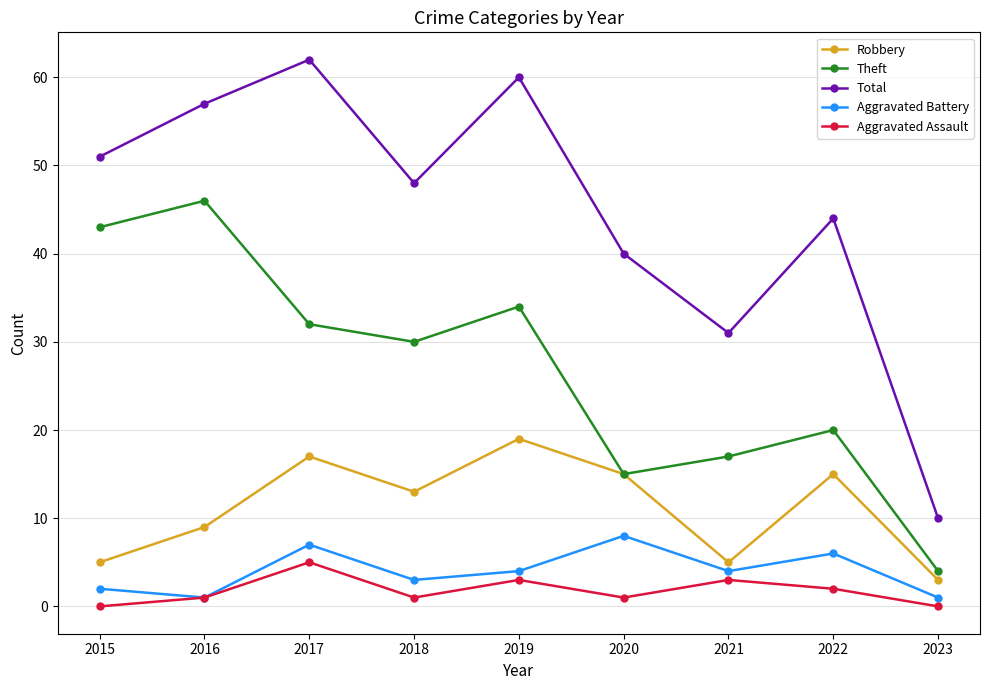

How many series are shown in this chart?

5